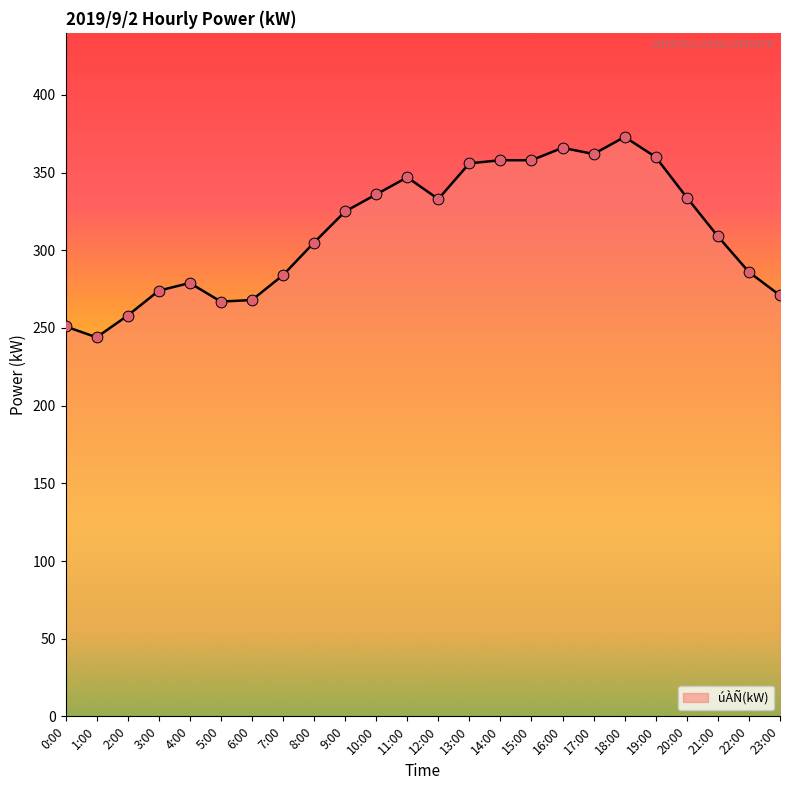

Between 23:00 and 16:00, which is larger?

16:00